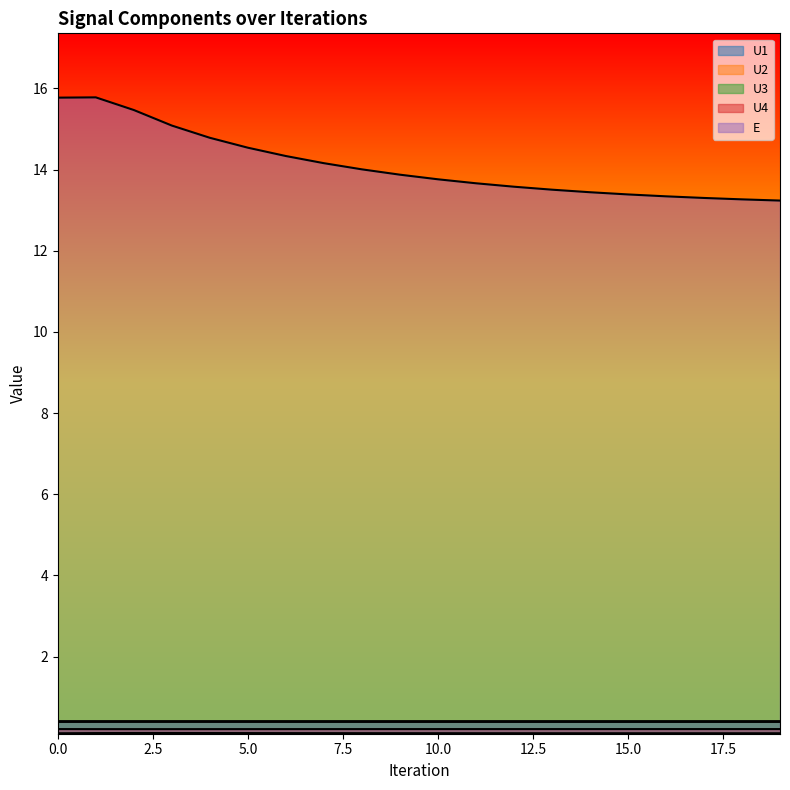

Which series has the largest range (max minus min)?

E